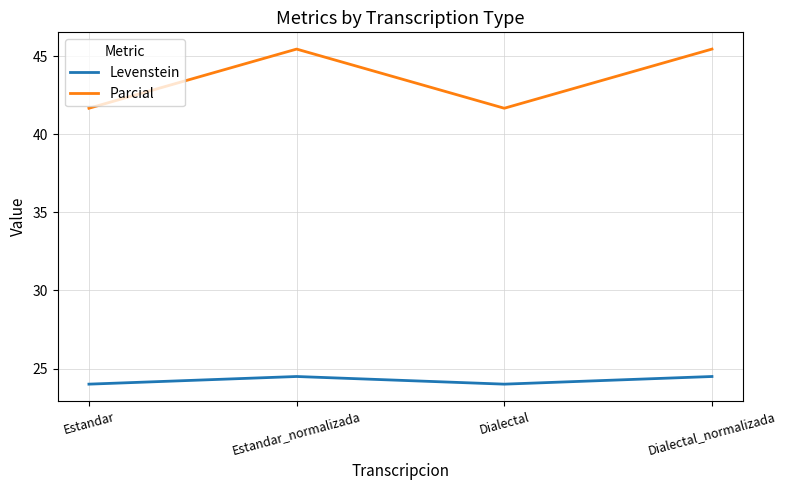

True or false: Parcial and Levenstein intersect in this chart.

False